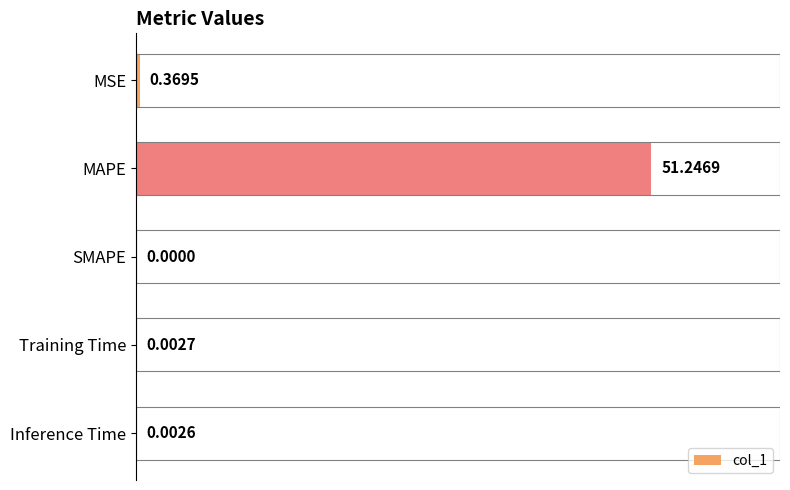

Are the bars horizontal?

Yes